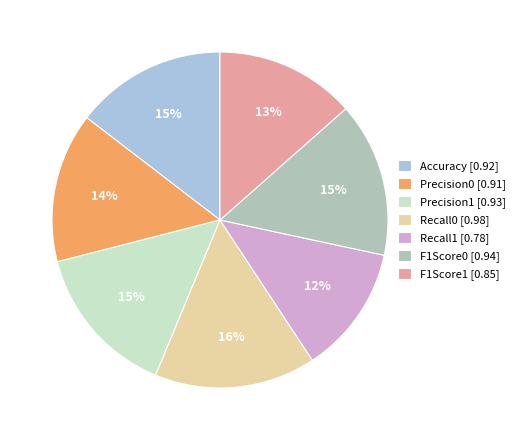

Is there any slice that represents more than half of the pie?

No